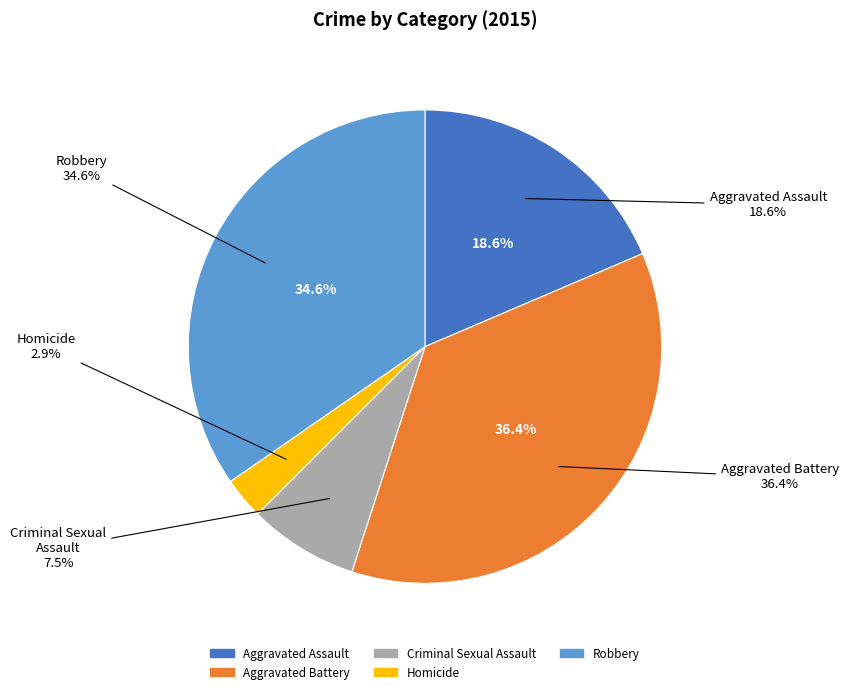

Does any single category account for the majority?

No